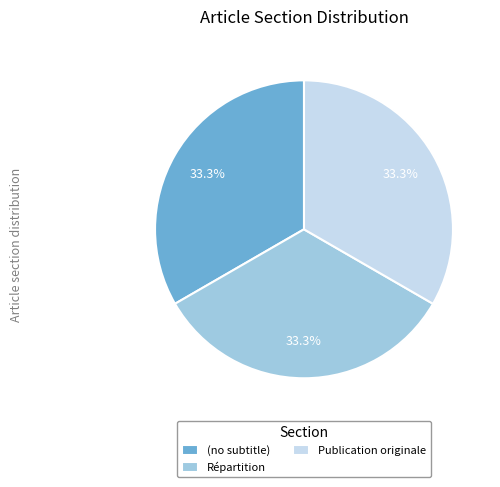

Does any single category account for the majority?

No